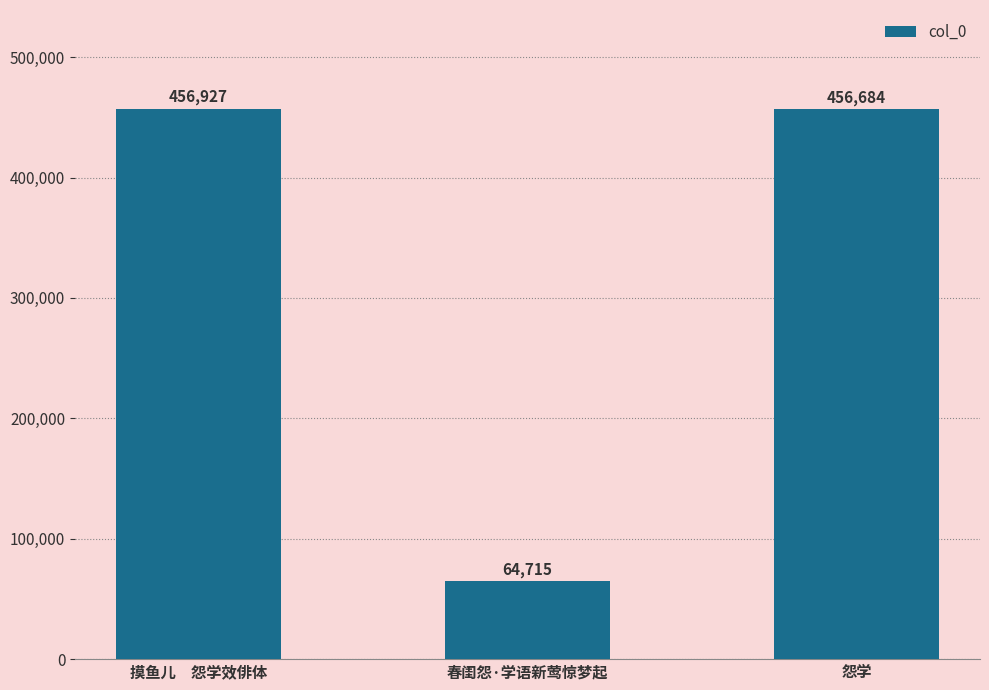

What is the difference between the maximum and minimum values?

392212